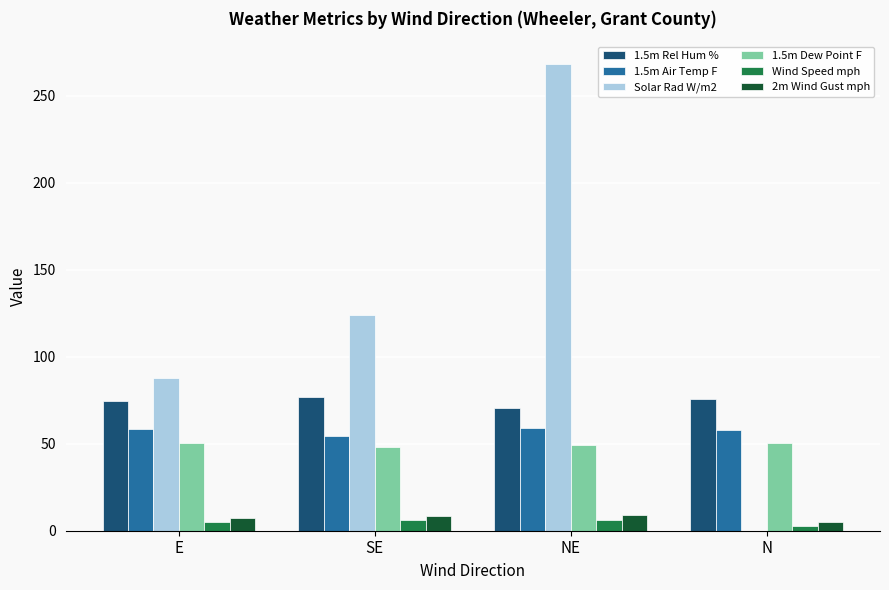

Which series has the largest total across all categories?

Solar Rad W/m2